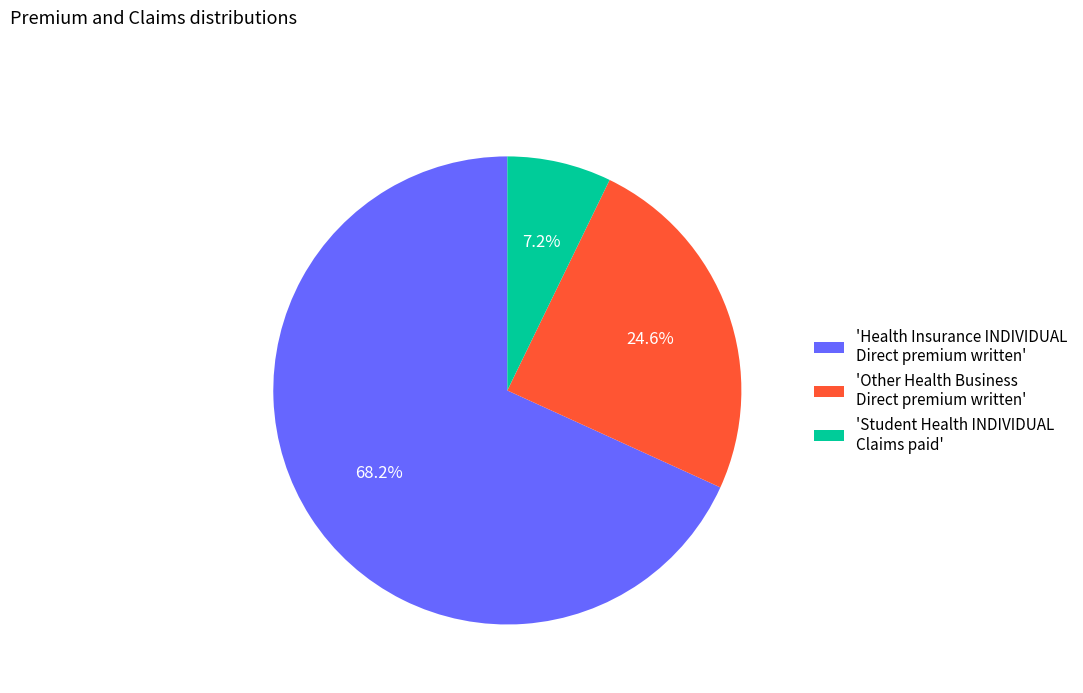

What is the ratio of the value at 'Other Health Business Direct premium written' to the value at 'Health Insurance INDIVIDUAL Direct premium written'?

0.4